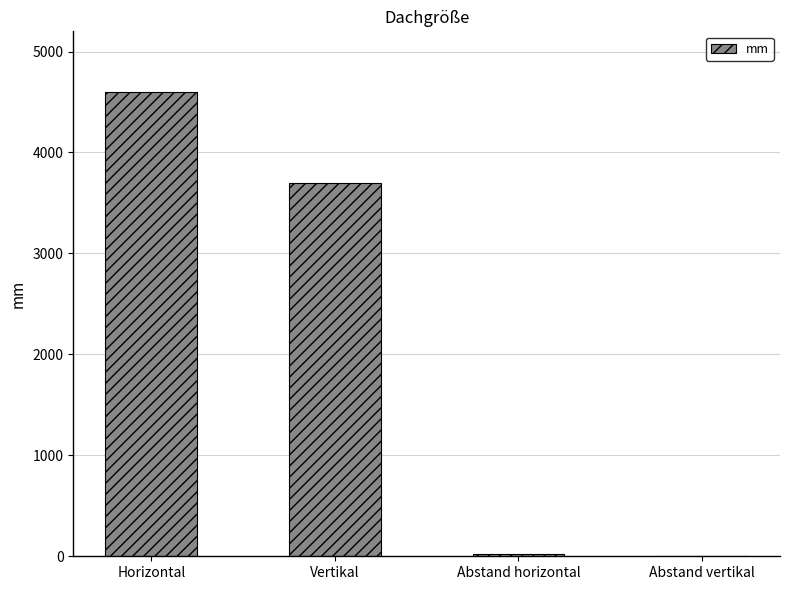

Count the number of data series in this chart.

1